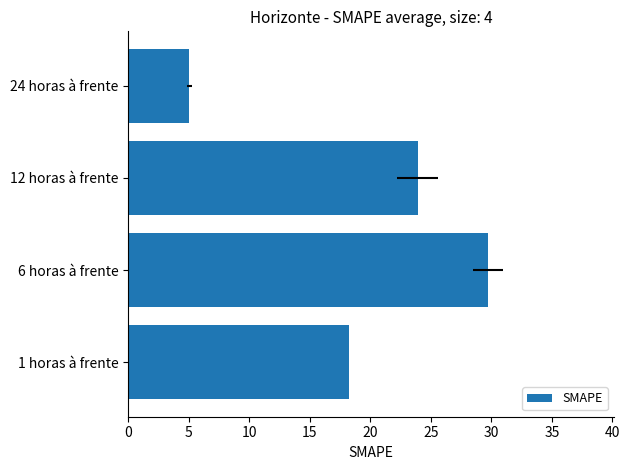

What is the sum of all values?

76.9